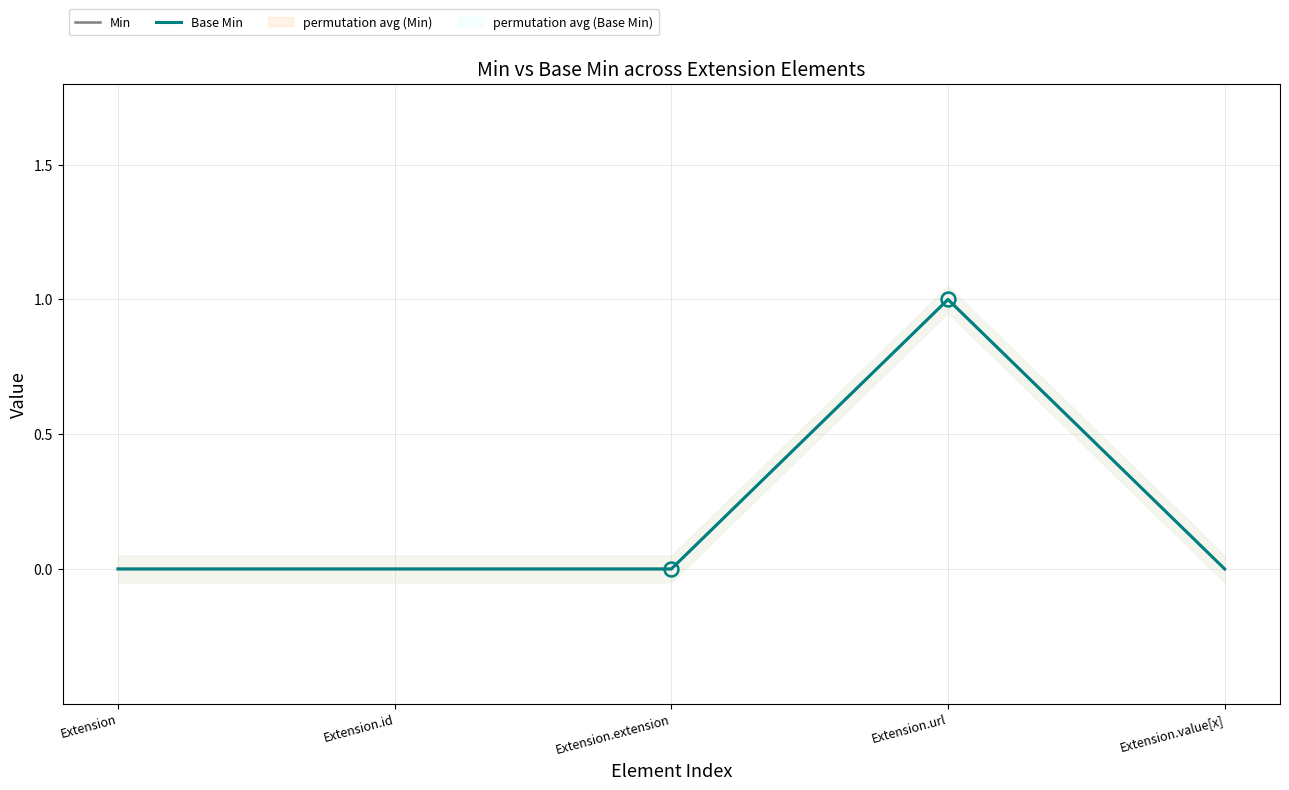

Reading left to right, transcribe all the data shown in this chart.

Min: Extension=0	Extension.id=0	Extension.extension=0	Extension.url=1	Extension.value[x]=0
Base Min: Extension=0	Extension.id=0	Extension.extension=0	Extension.url=1	Extension.value[x]=0